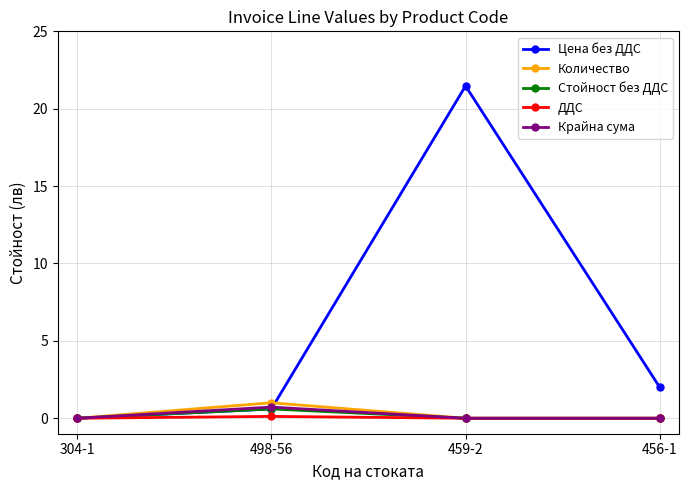

At which label does Количество reach its peak?

498-56